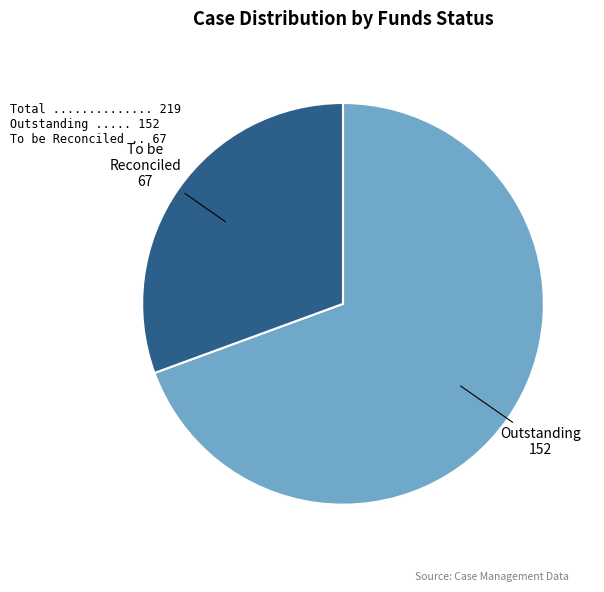

Does any single category account for the majority?

Yes